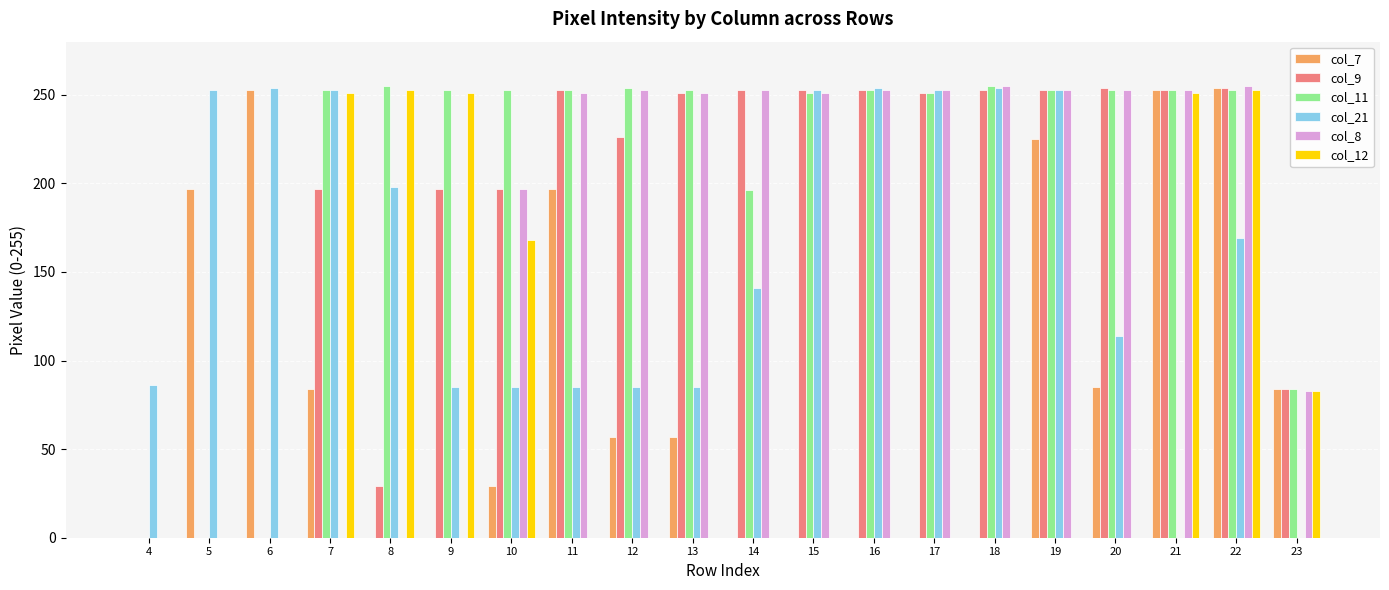

Between 10 and 12, which series saw the biggest shift?

col_12